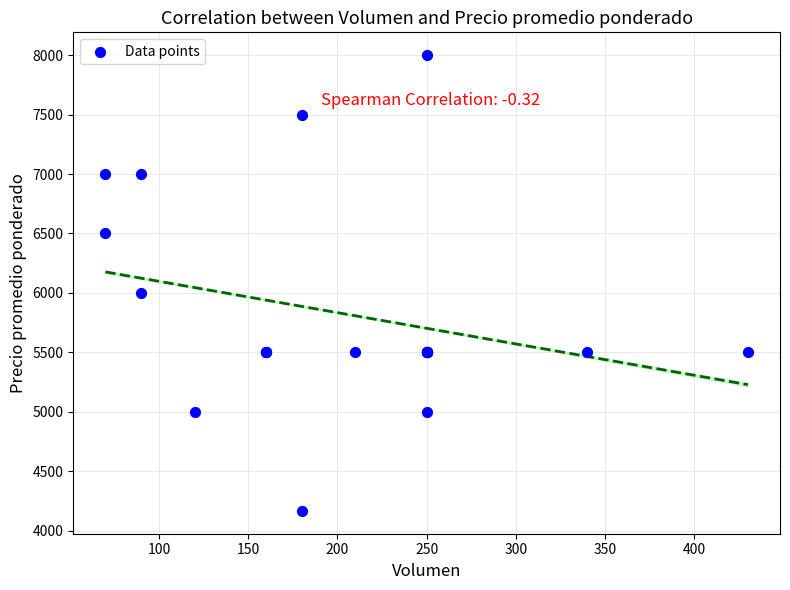

What Y value in the scatter plot is closest to 6083?

6000